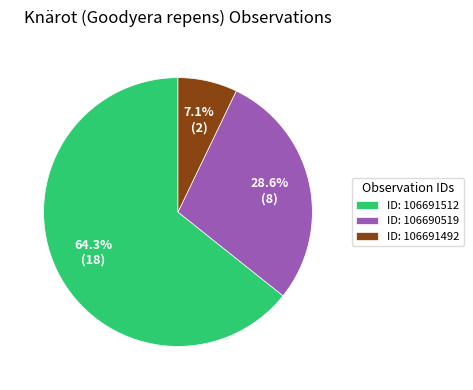

Approximately how many times larger is the value at ID: 106690519 compared to ID: 106691492?

4.0